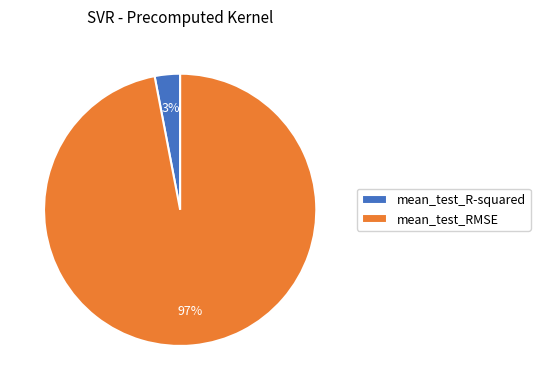

Which category has the smallest portion of the pie?

mean_test_R-squared